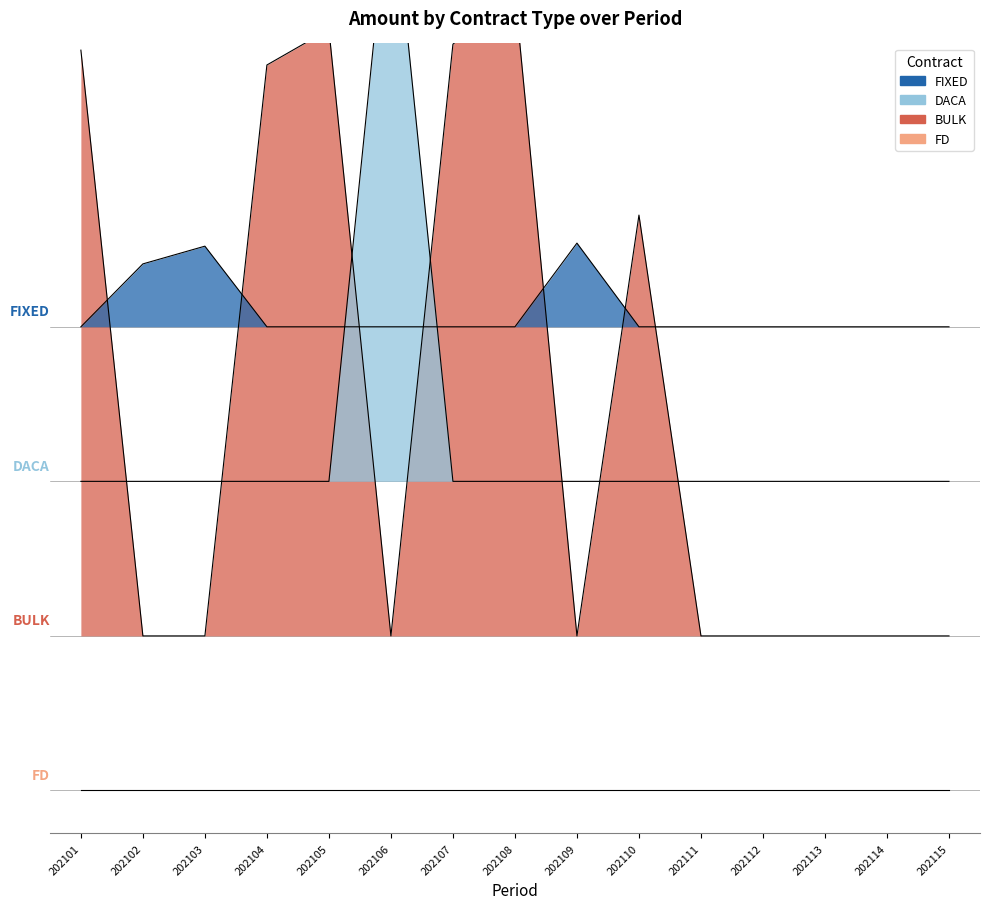

Rank the categories by DACA value from highest to lowest.

202106, 202101, 202102, 202103, 202104, 202105, 202107, 202108, 202109, 202110, 202111, 202112, 202113, 202114, 202115